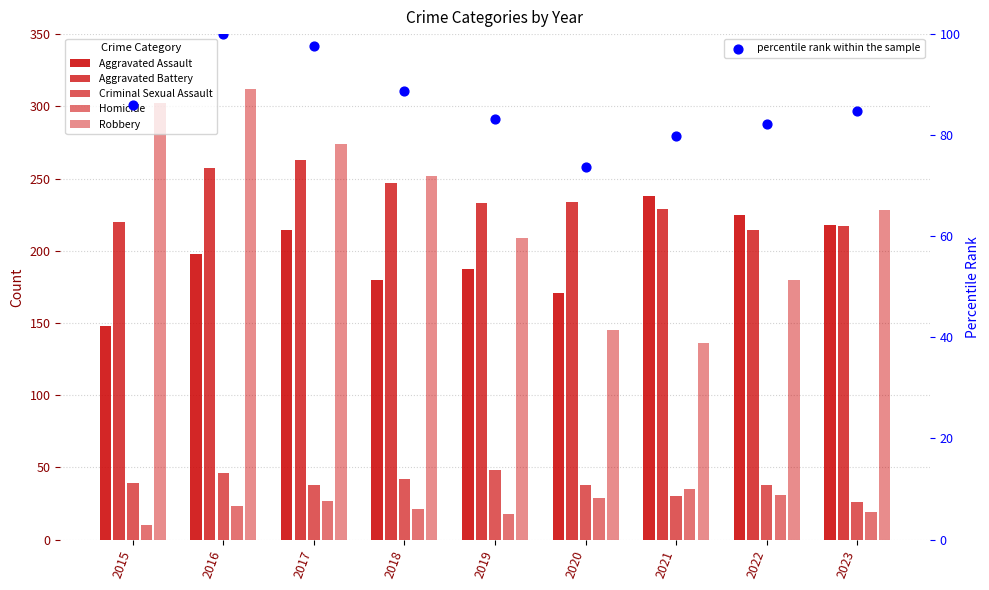

Which series contains the lowest Y value?

Homicide